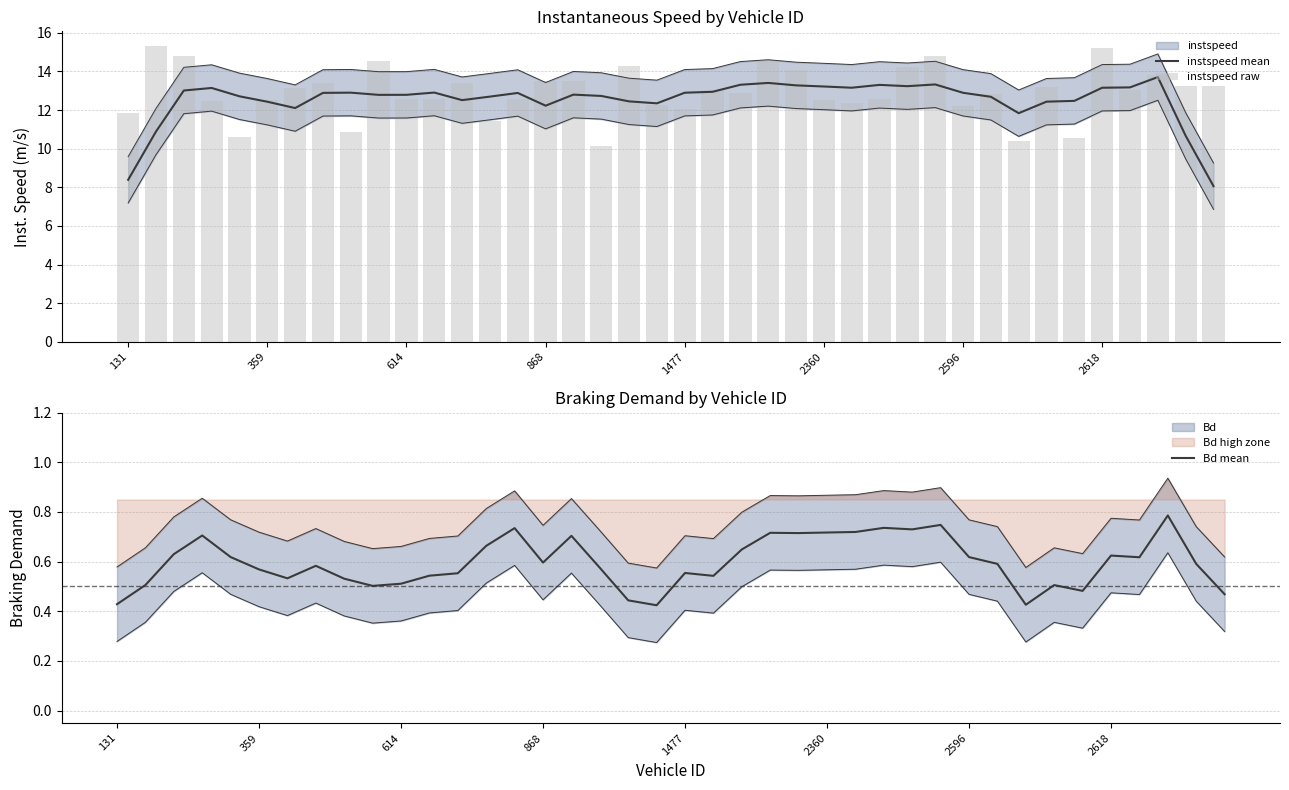

The instspeed mean series shows 22.9 at 17. True or false?

False